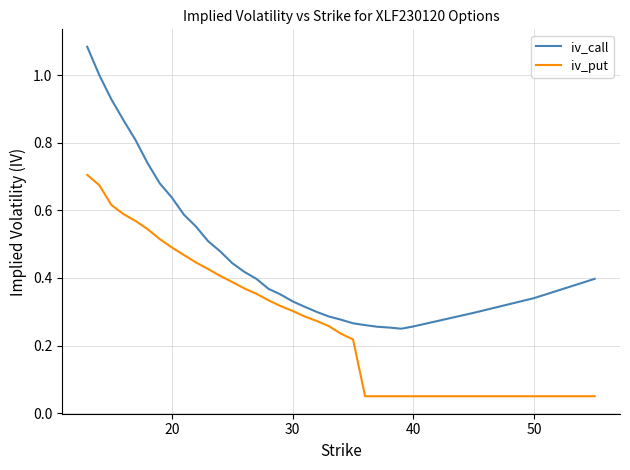

Which series has the largest total across all categories?

iv_call